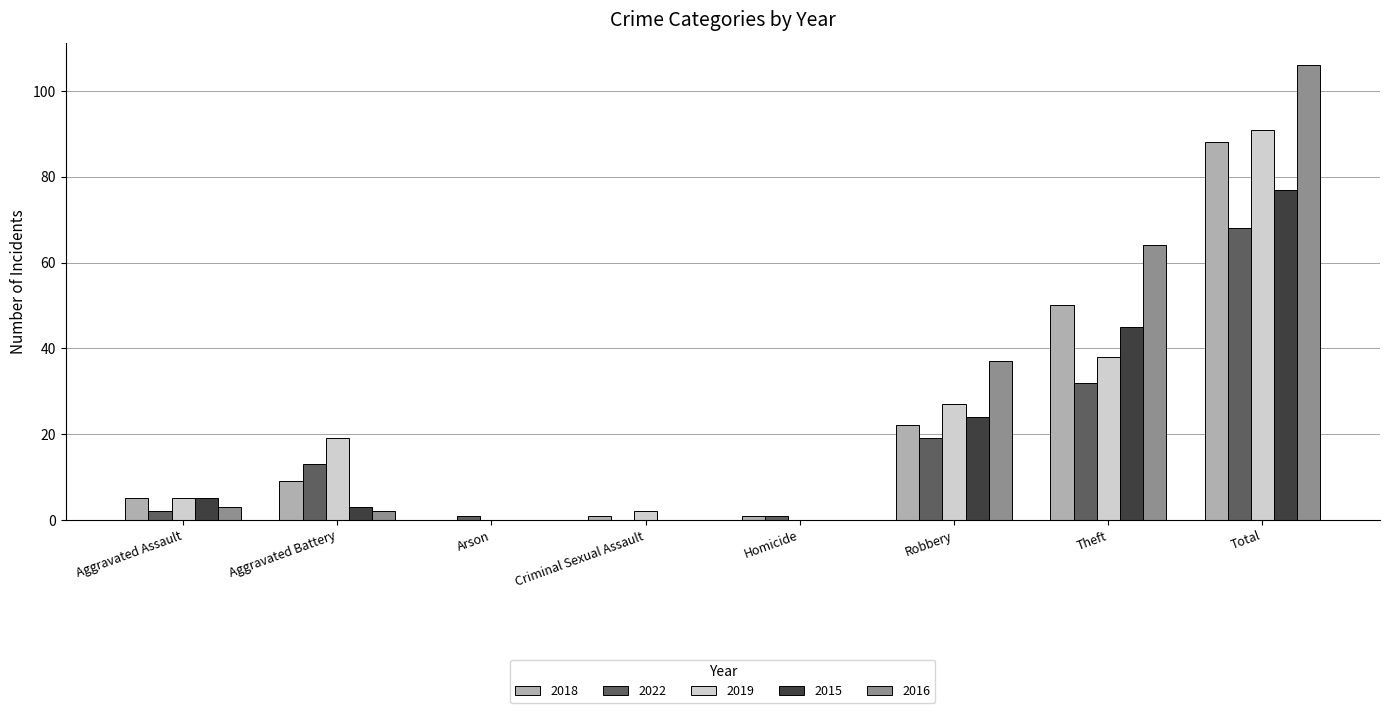

Which series has the largest total across all categories?

2016